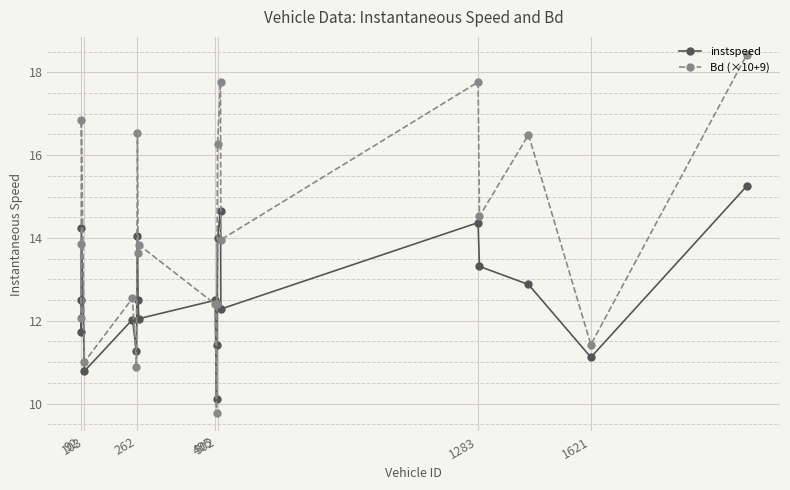

True or false: instspeed has more than 2 points higher than both neighbors.

True